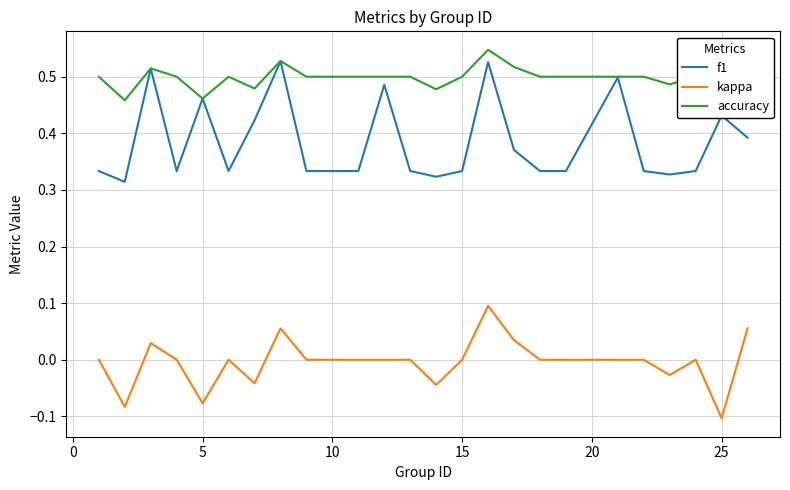

True or false: f1 and kappa intersect in this chart.

False